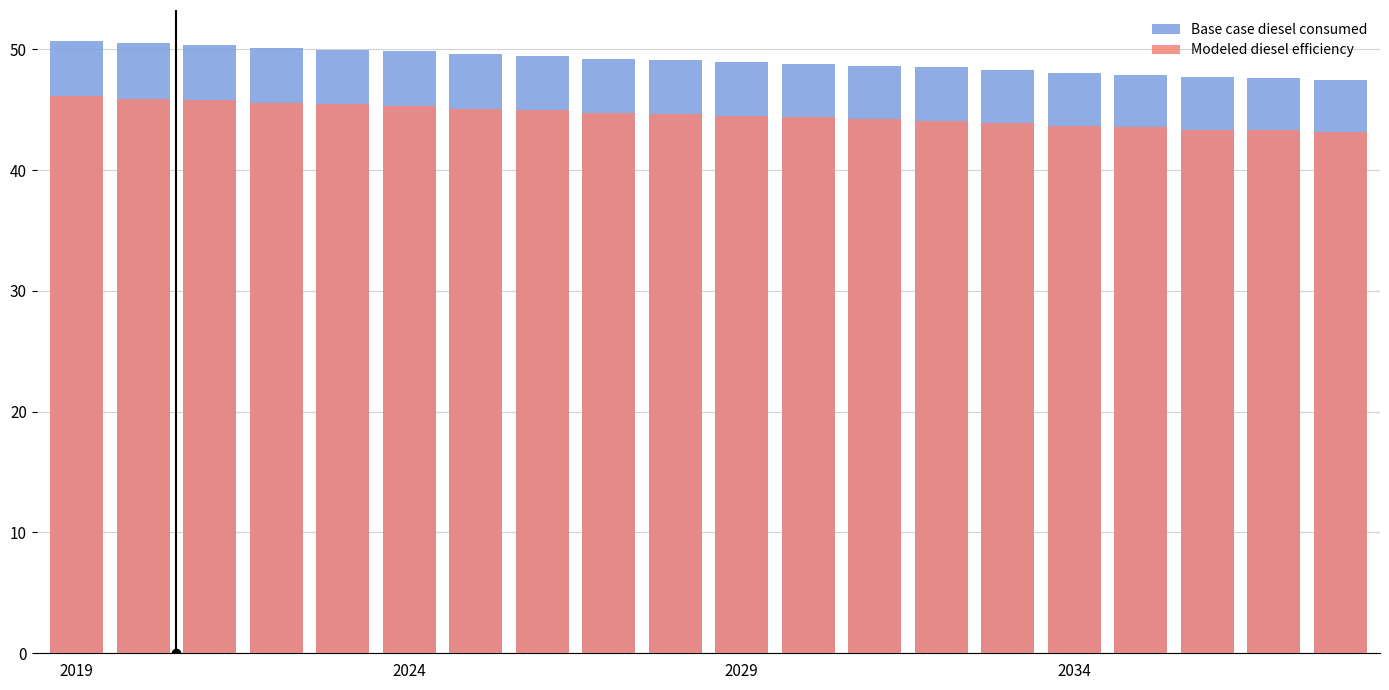

How many data points in Modeled diesel efficiency are less than 44?

6